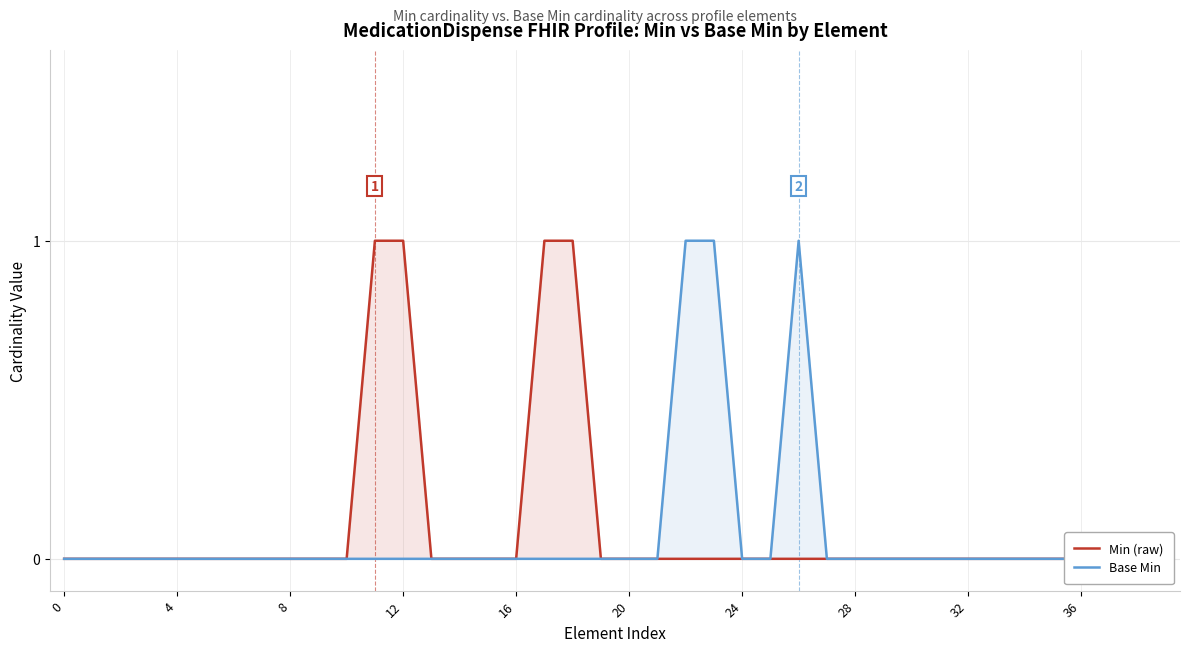

How many interior local peaks does the Base Min series have?

1